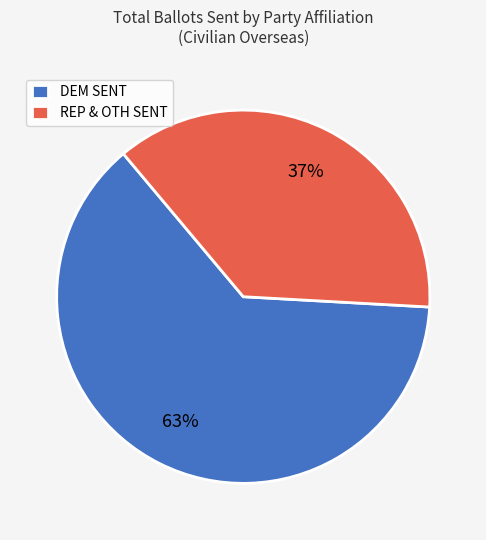

Does any single category account for the majority?

Yes